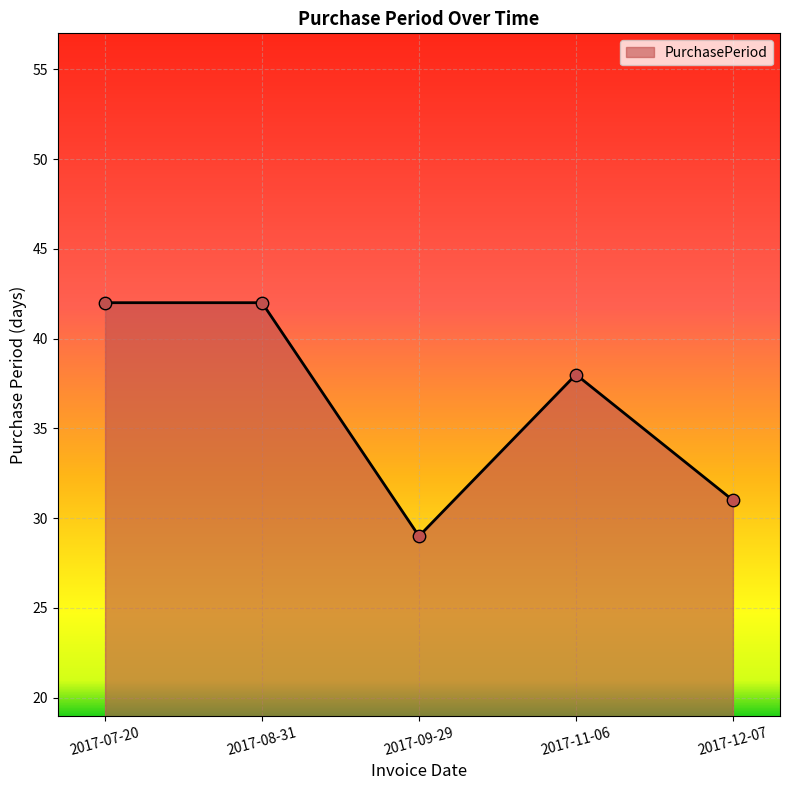

What is the change in value from 2017-07-20 to 2017-09-29?

-13